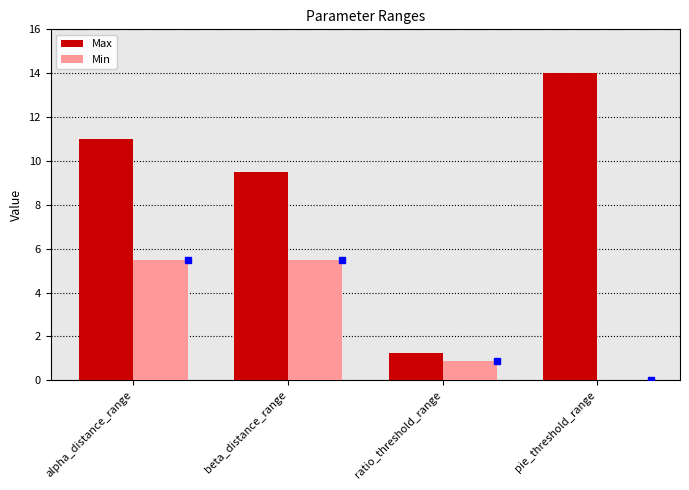

Count the number of categories in the chart.

4